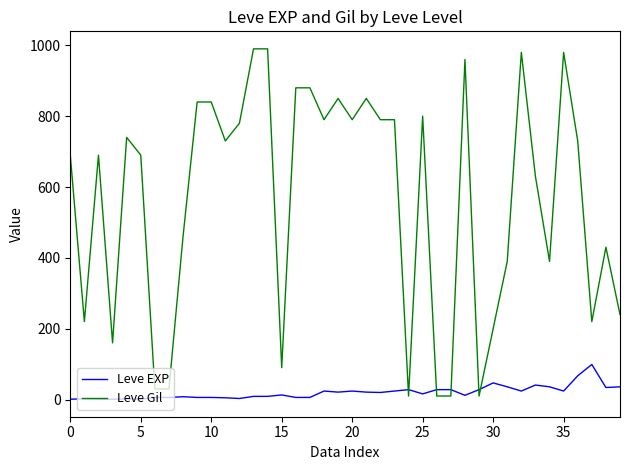

What is the difference between the maximum and minimum values in the Leve EXP series?

98